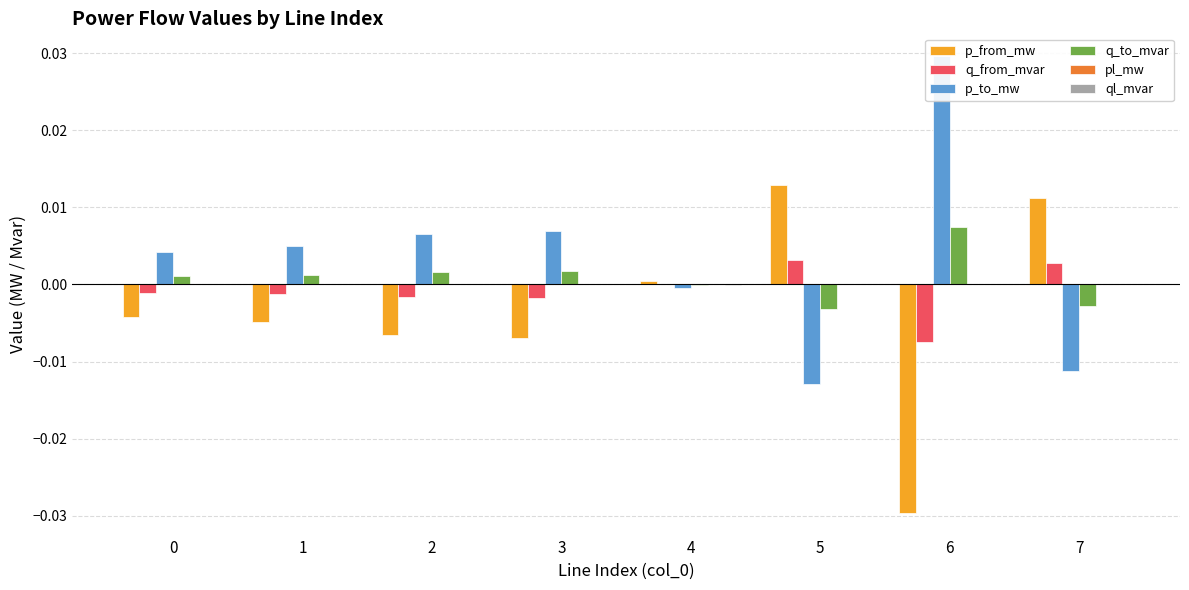

Count the number of categories in the chart.

8